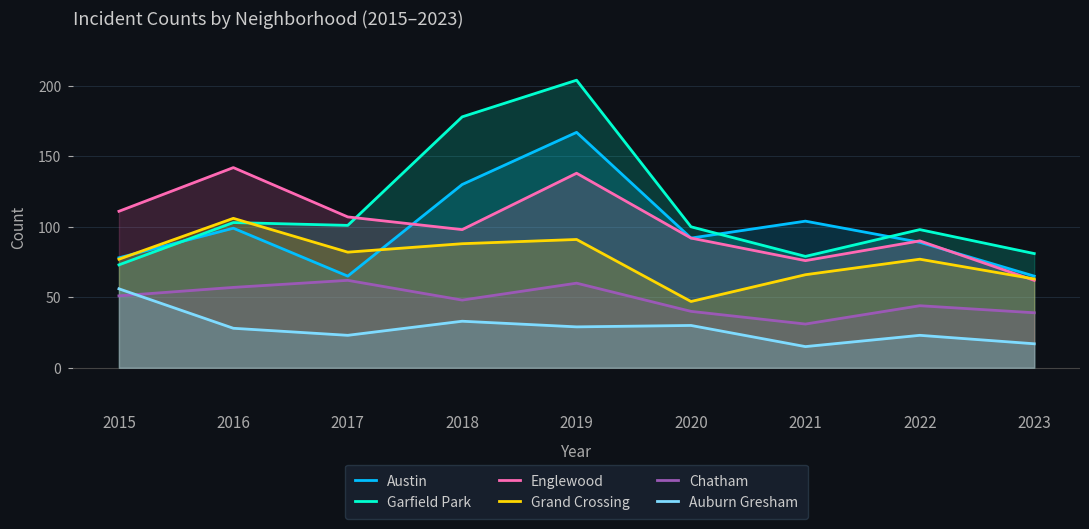

Rank the series by their maximum value, from highest to lowest.

Garfield Park, Austin, Englewood, Grand Crossing, Chatham, Auburn Gresham